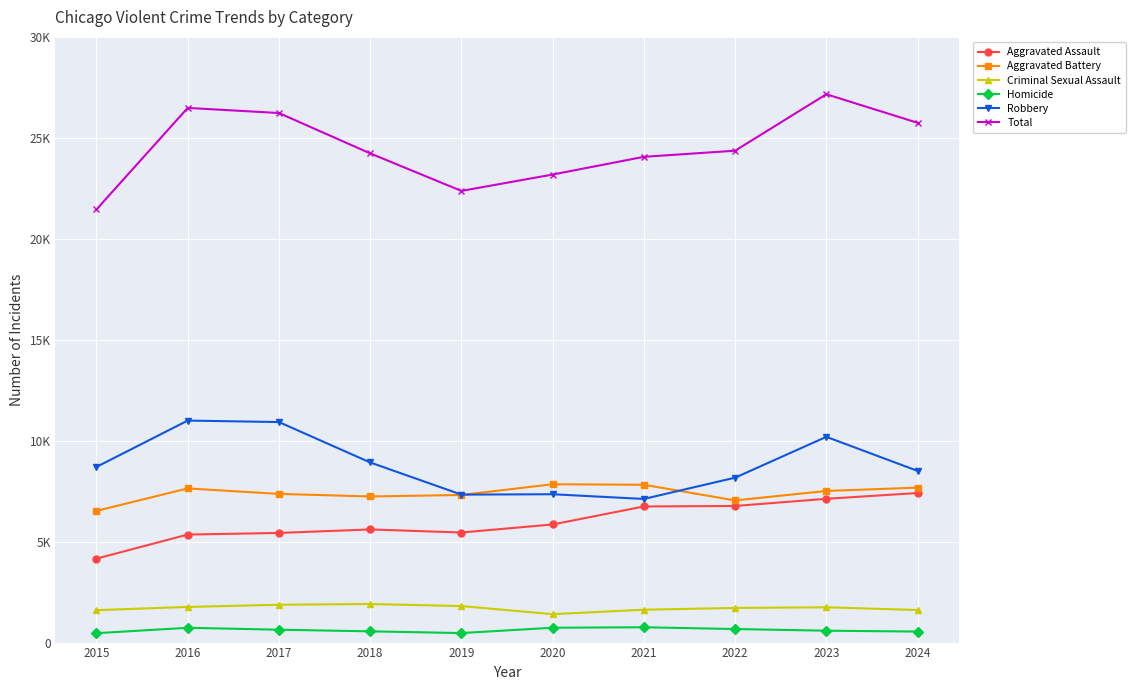

What is the spread (max minus min) of values at 2018?

23674